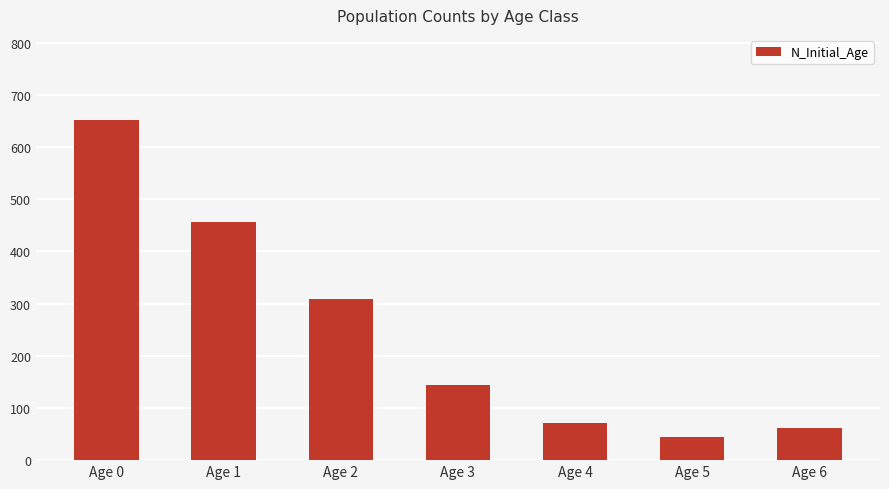

At which label does the data first exceed 144?

Age 0